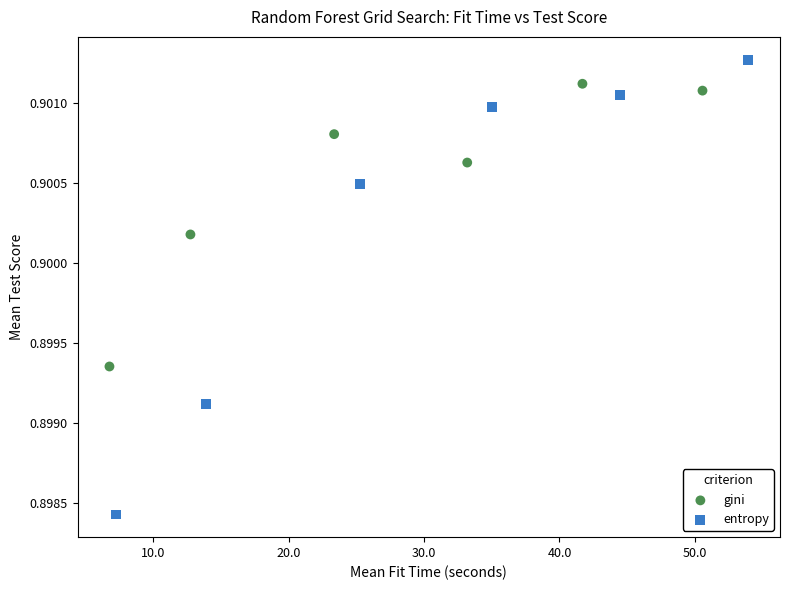

Which series contains the highest Y value?

entropy